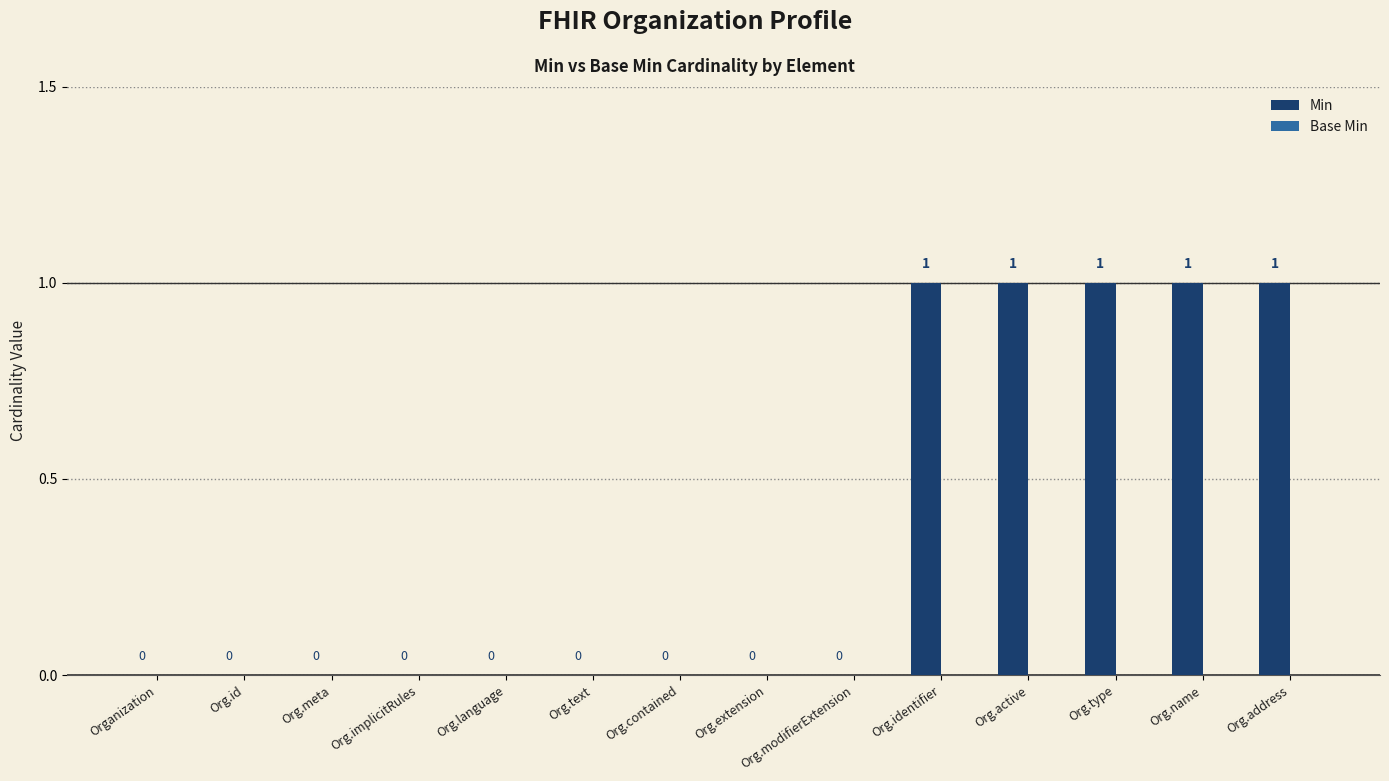

How many values are between 0 and 1?

14